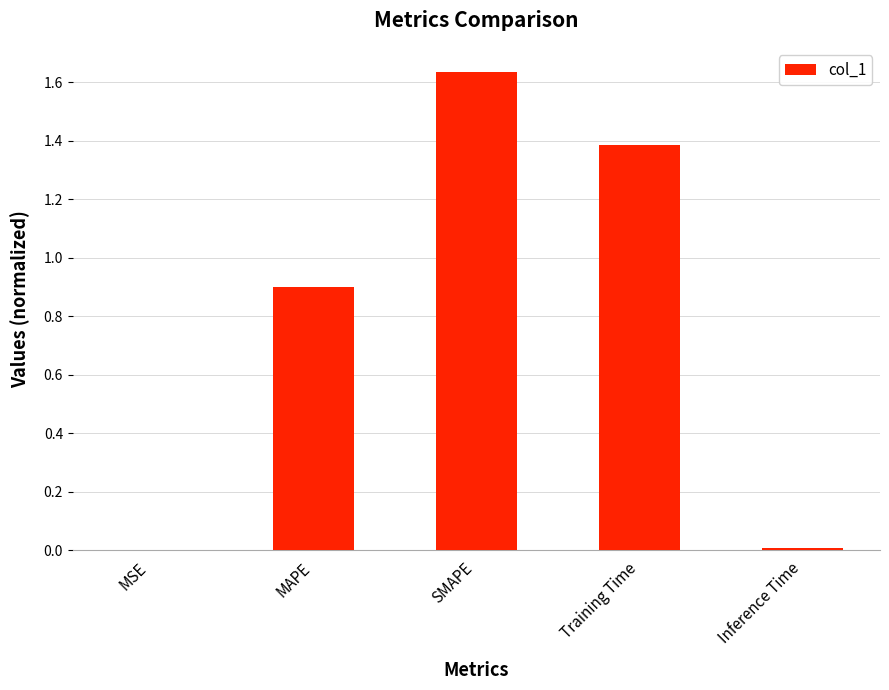

Is it true that the value at Training Time is 1.4?

True